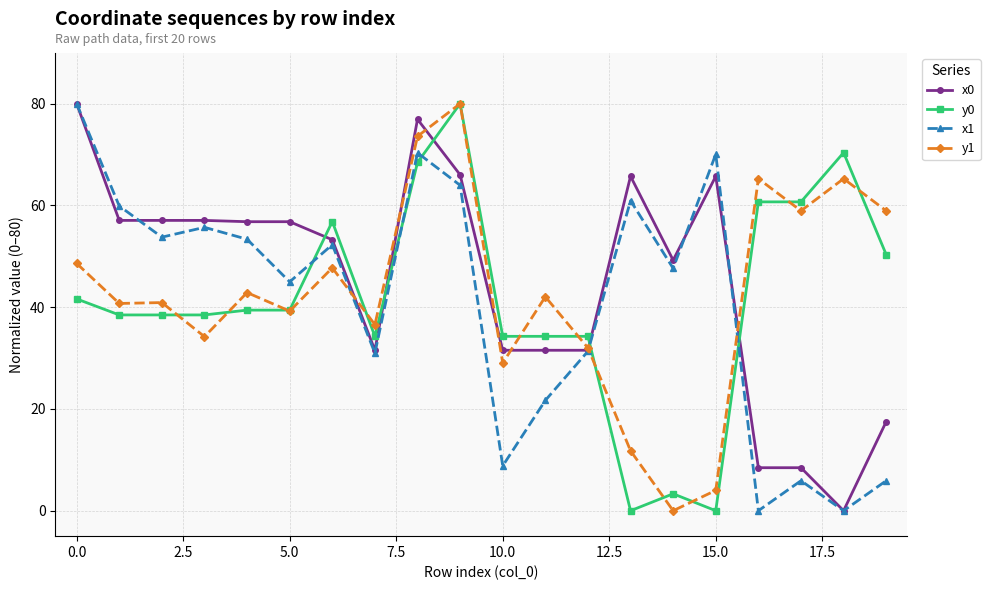

At how many categories does at least one series exceed 25?

20